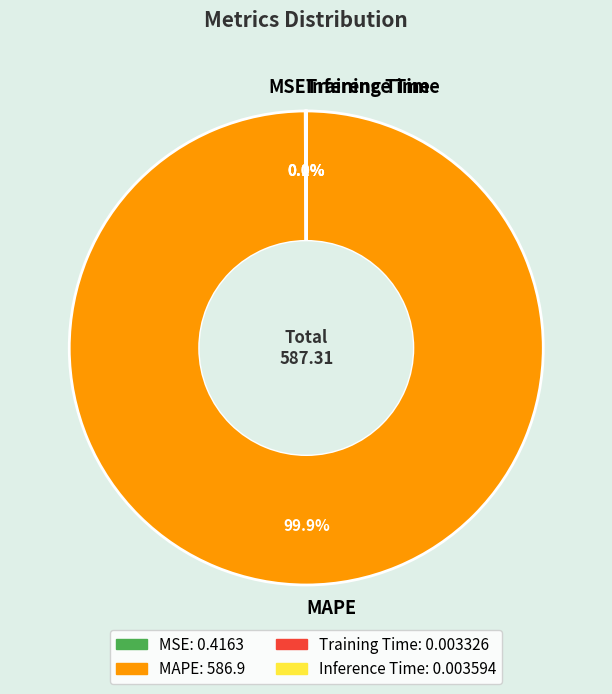

What percentage is NOT represented by MAPE?

0.1%